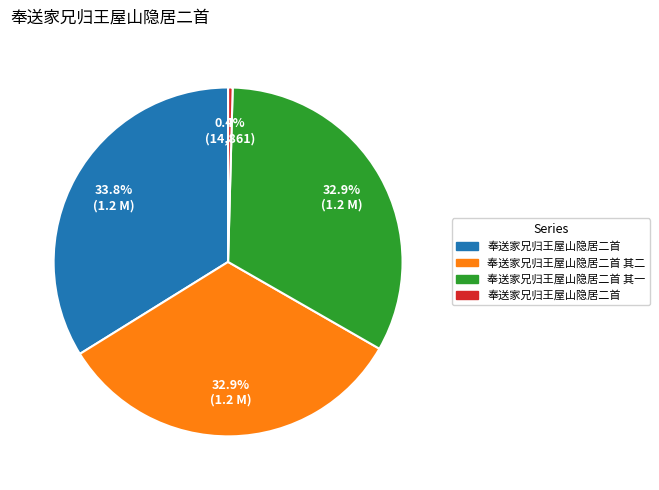

Does any single category account for the majority?

No